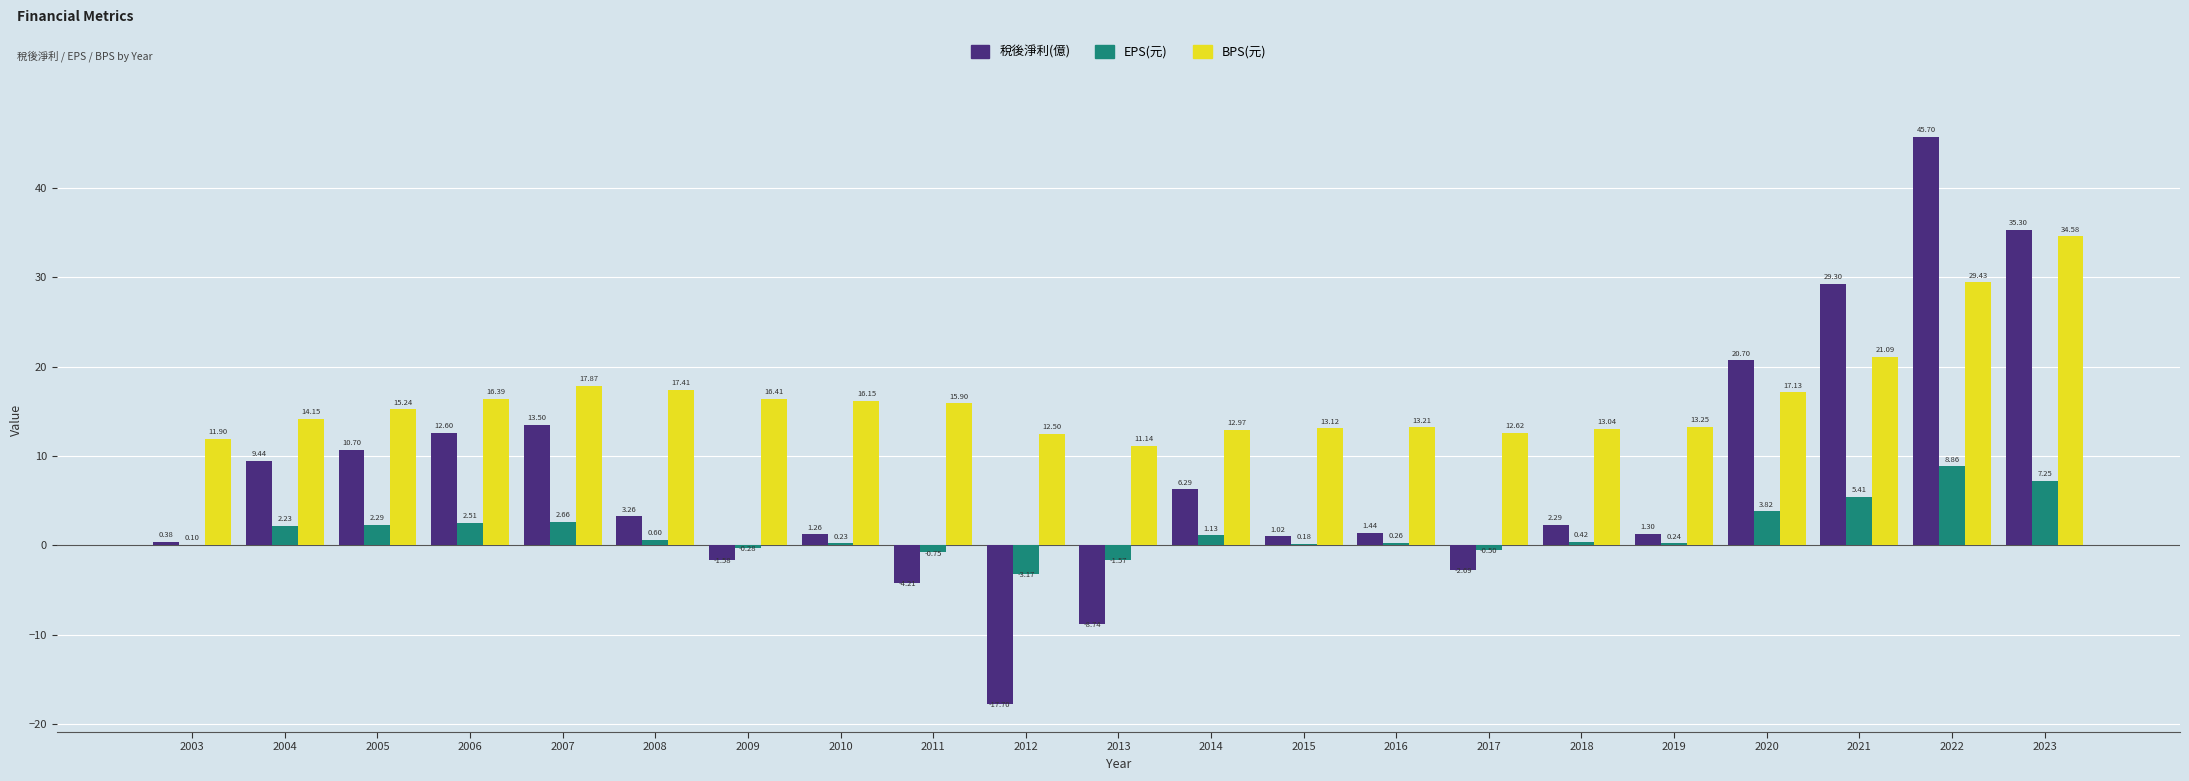

How many positive values does the 稅後淨利(億) series have?

16